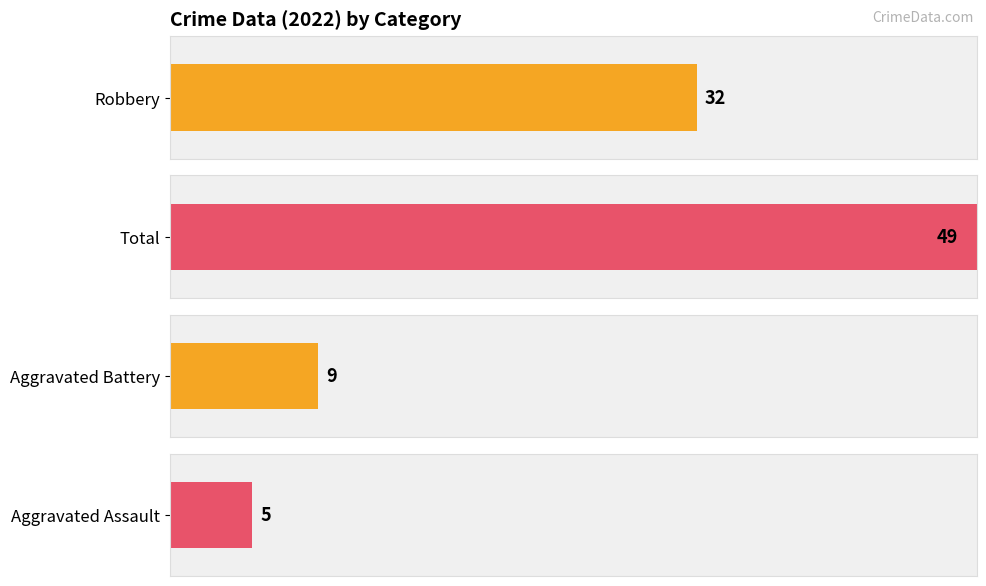

Which series has the largest range (max minus min)?

Total